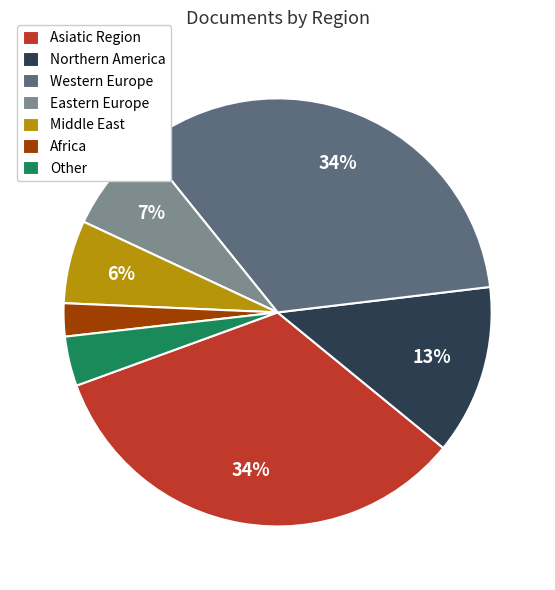

Does any single category account for the majority?

No